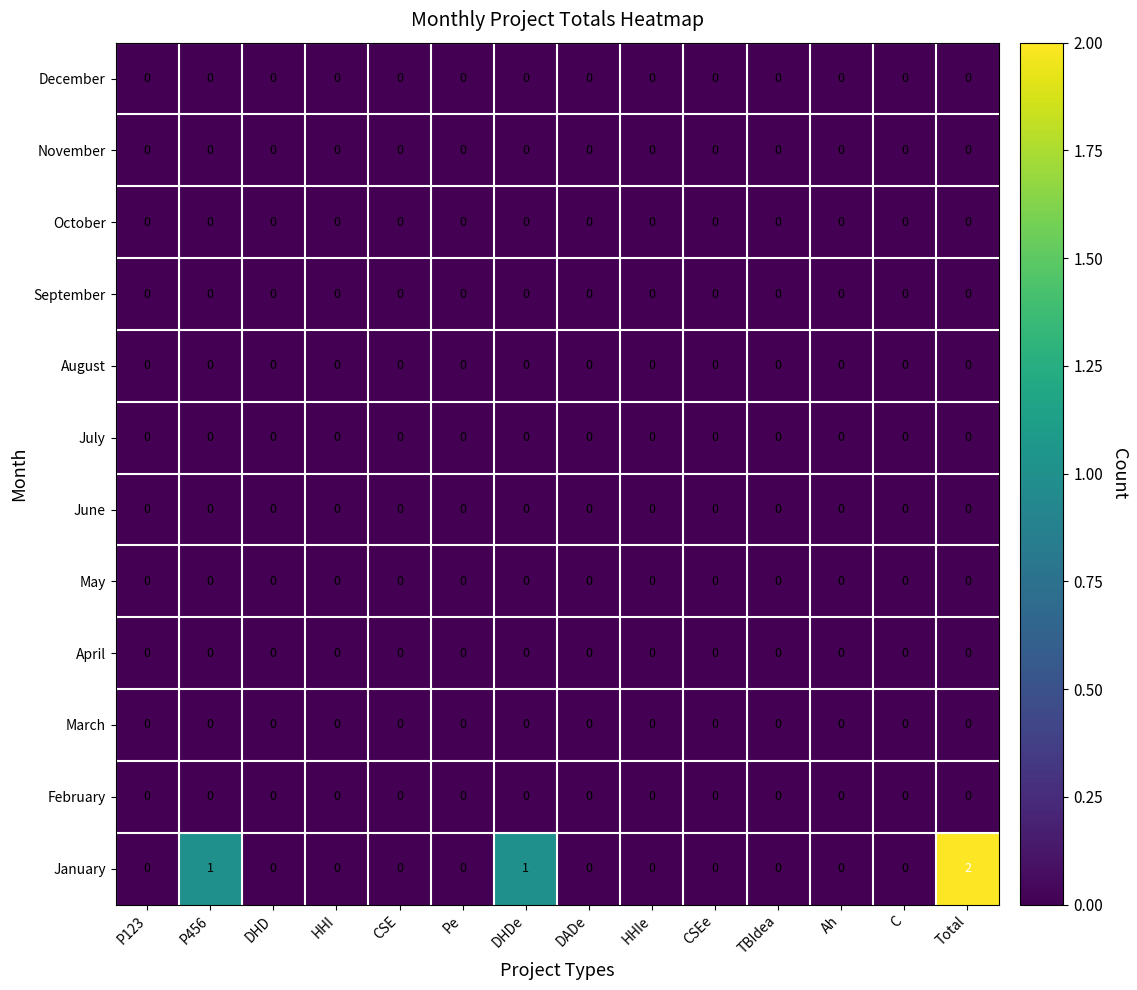

Is it true that November equals 0 at DADe?

True